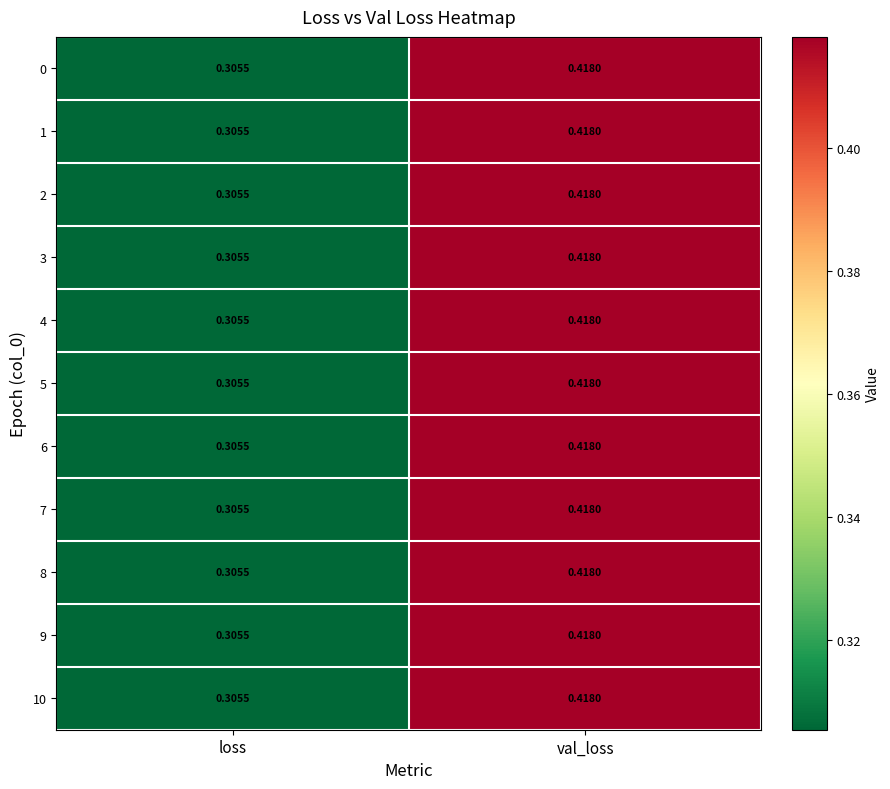

Rank the categories by 5 value from lowest to highest.

loss, val_loss